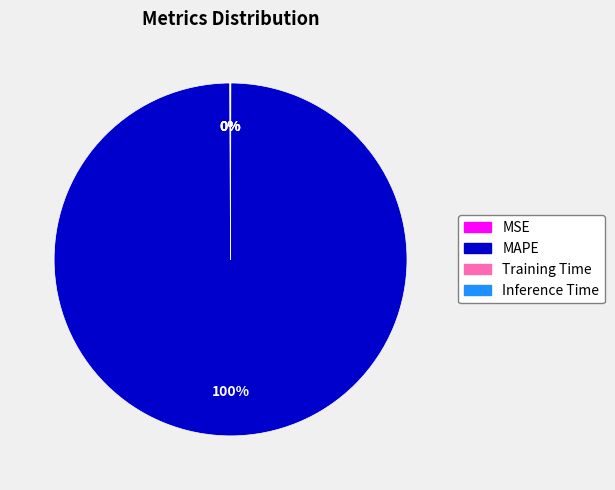

What is the largest slice in the pie chart?

MAPE